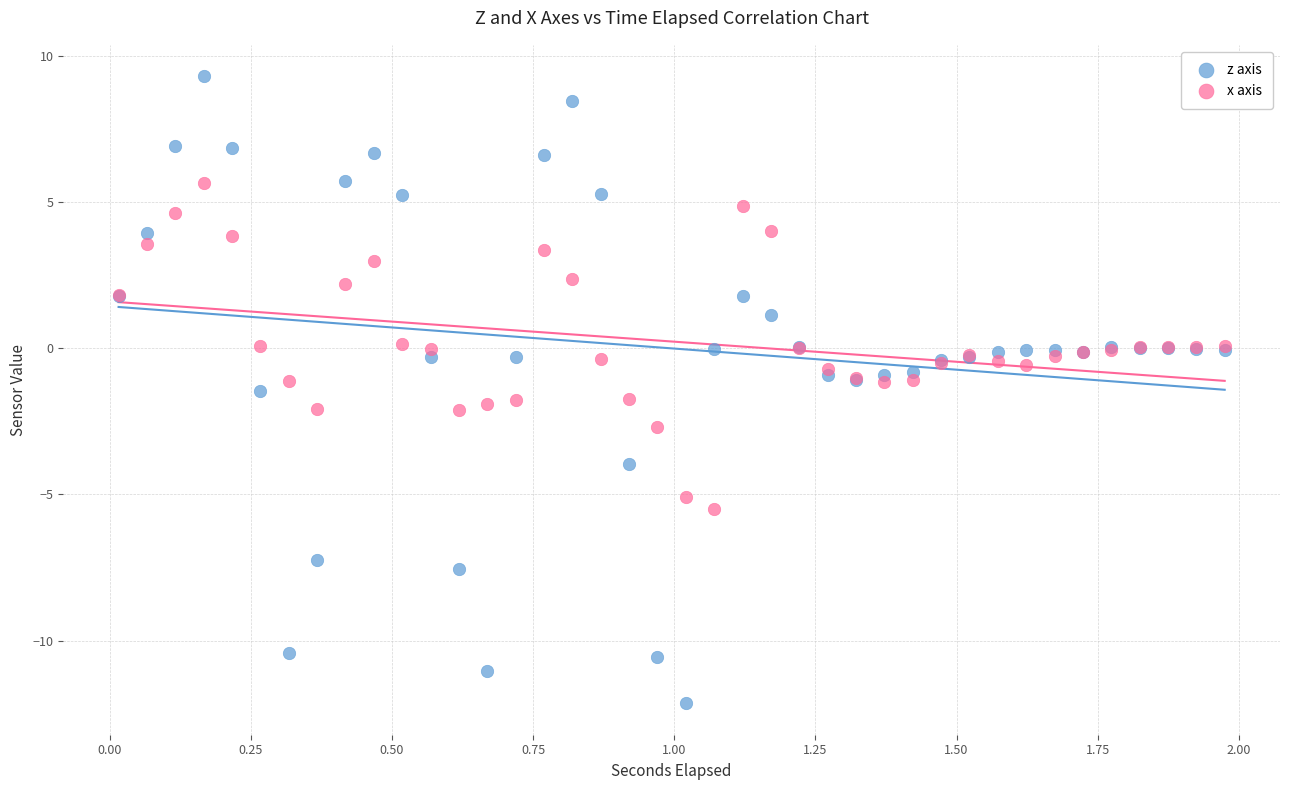

Which series reaches the maximum Y coordinate?

z axis